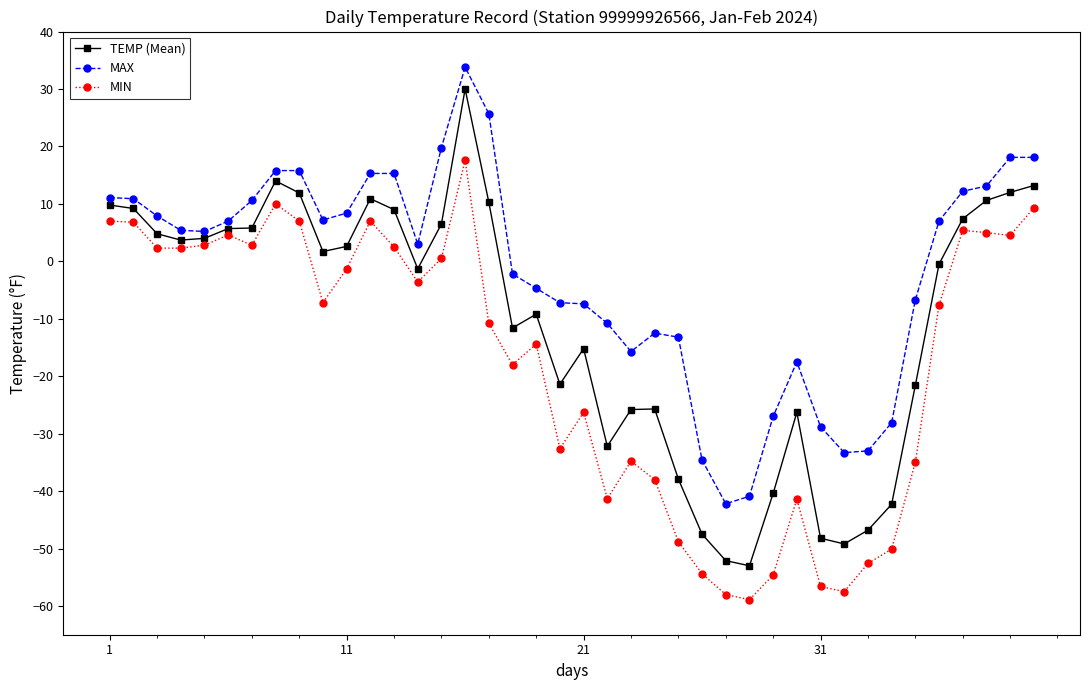

Rank the series by their average value, from lowest to highest.

MIN, TEMP (Mean), MAX